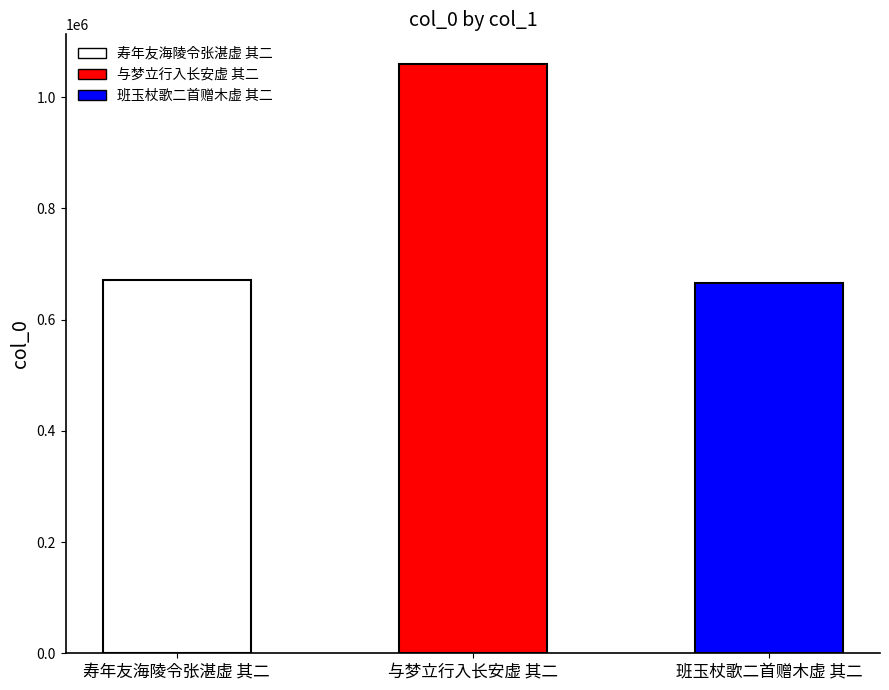

What is the difference between the values at 与梦立行入长安虚 其二 and 寿年友海陵令张湛虚 其二?

388317